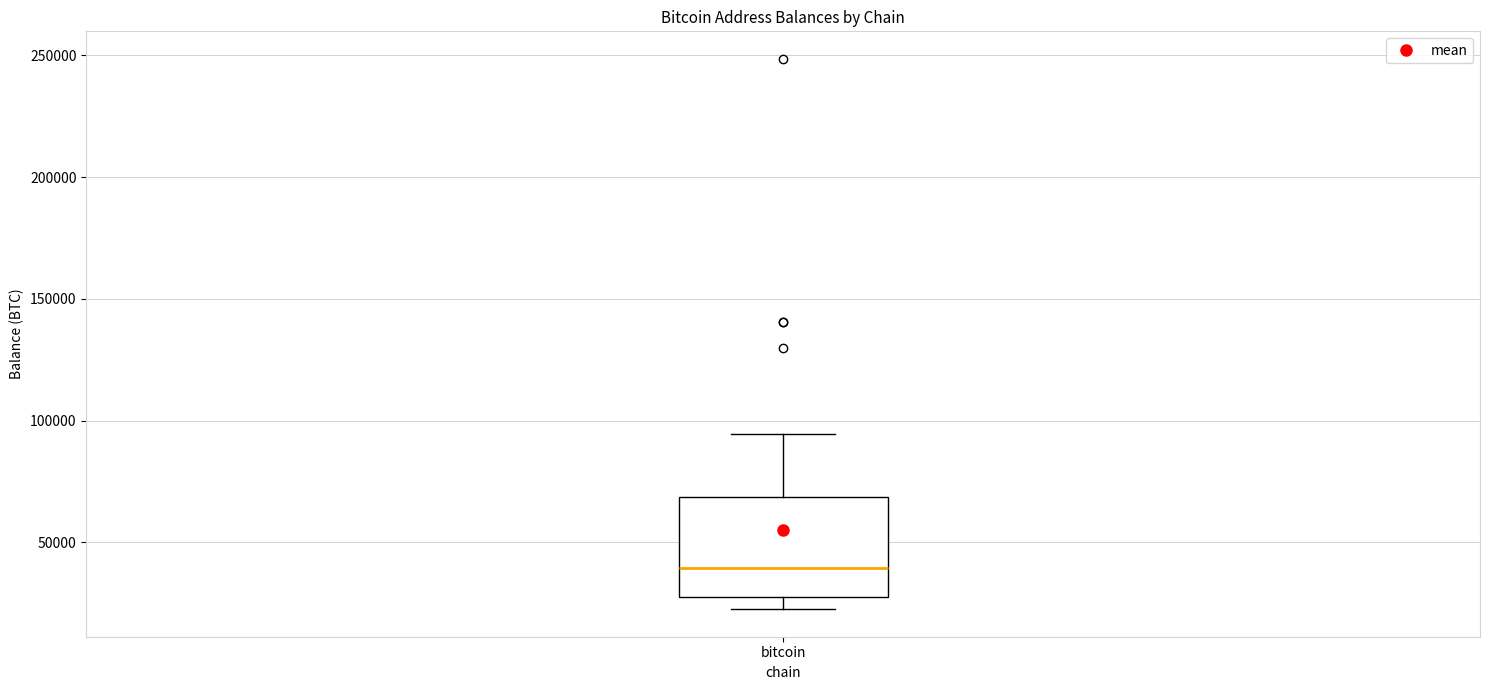

Transcribe this box plot: give where the median line is, the range the box spans, and where the two whiskers end, as read against the y-axis. The values are not printed on the chart, so give them approximately, as read against the axis.

median 40000, box 25000 to 70000, whiskers 25000 (just below the box's lower edge) to 95000